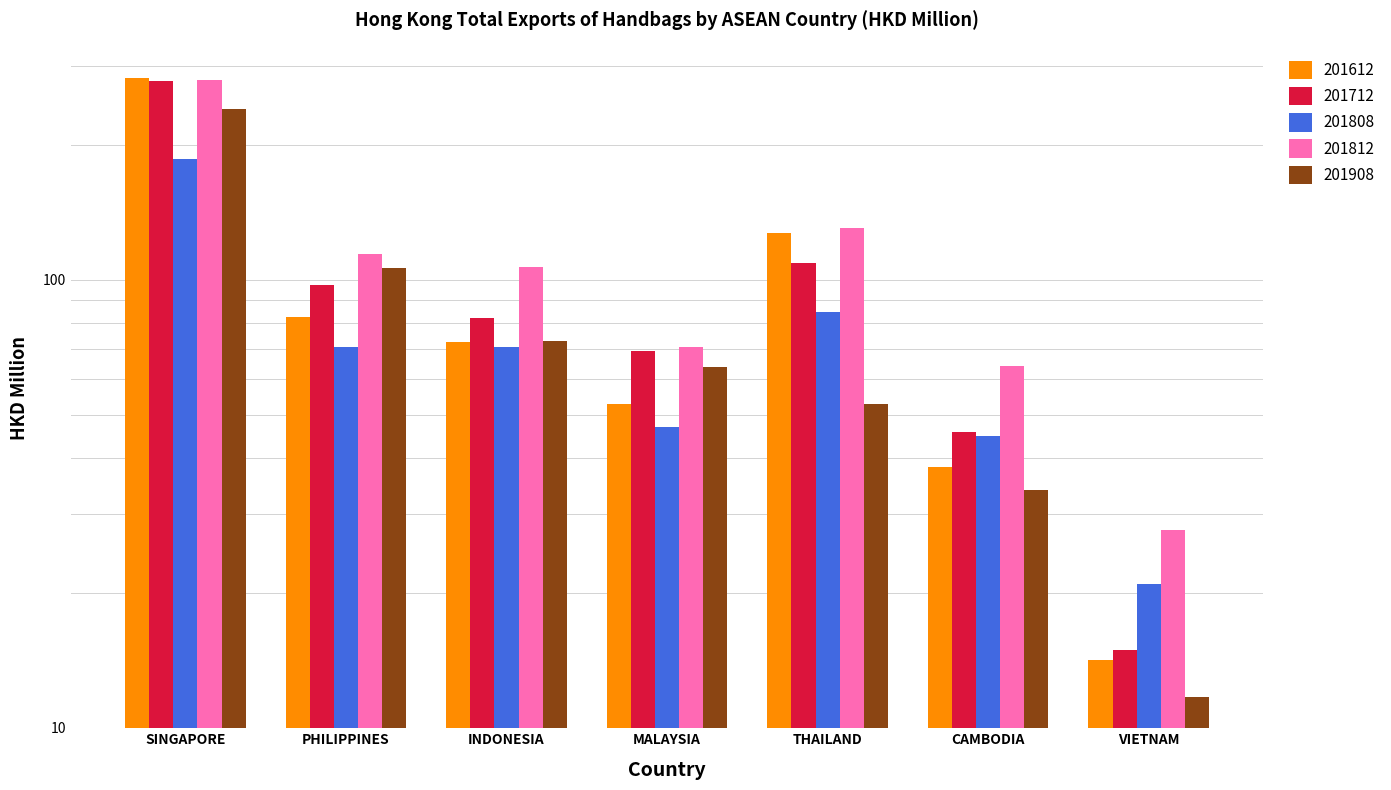

What is the value of the 201808 bar at the 1st from the left?

186.0